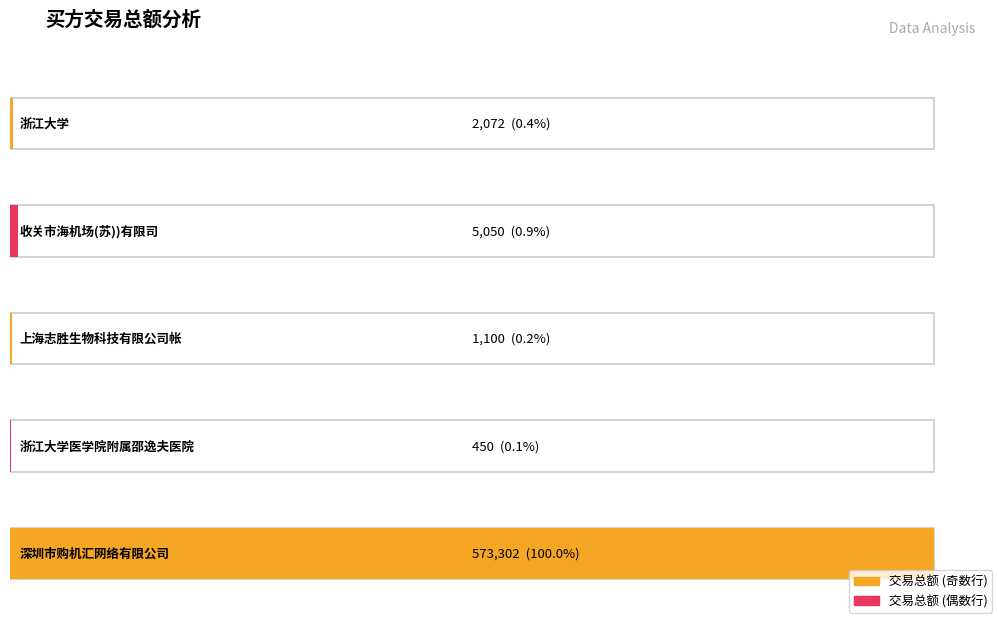

What is the change in value from 浙江大学 to 收关市海机场(苏))有限司?

+2978